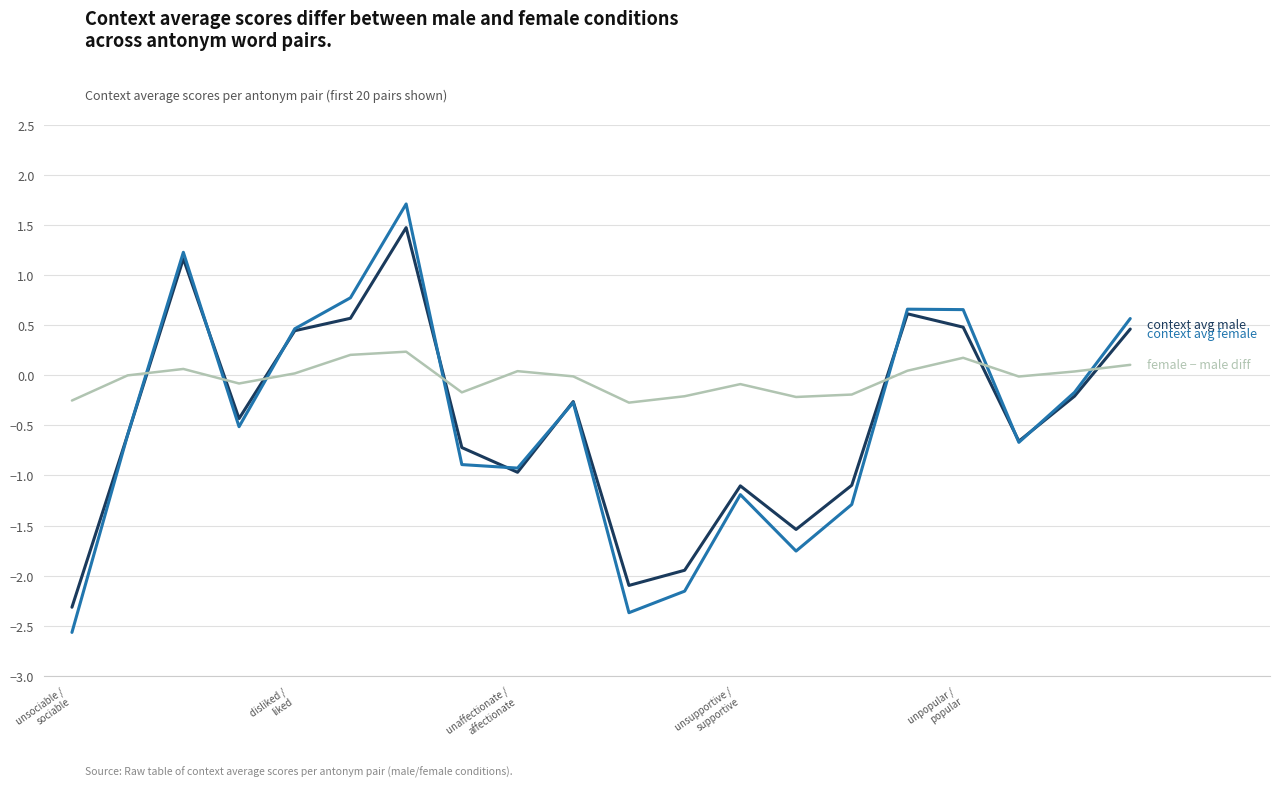

What is the smallest value displayed?

-2.6